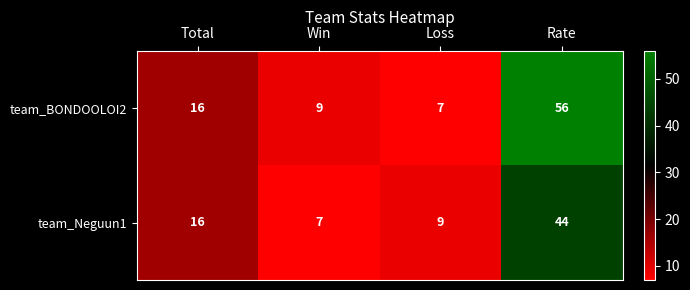

What is the difference between the highest and lowest values at Win?

2